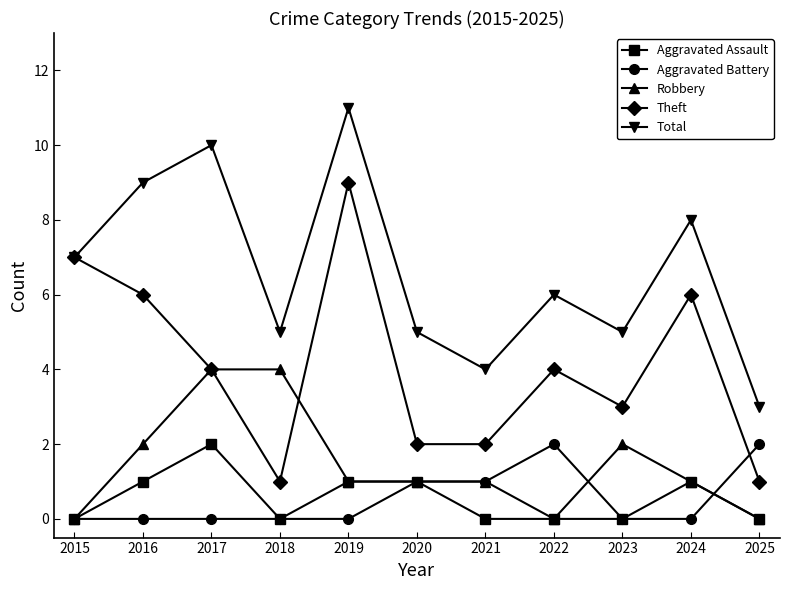

Where is the first local maximum for Aggravated Assault?

2017